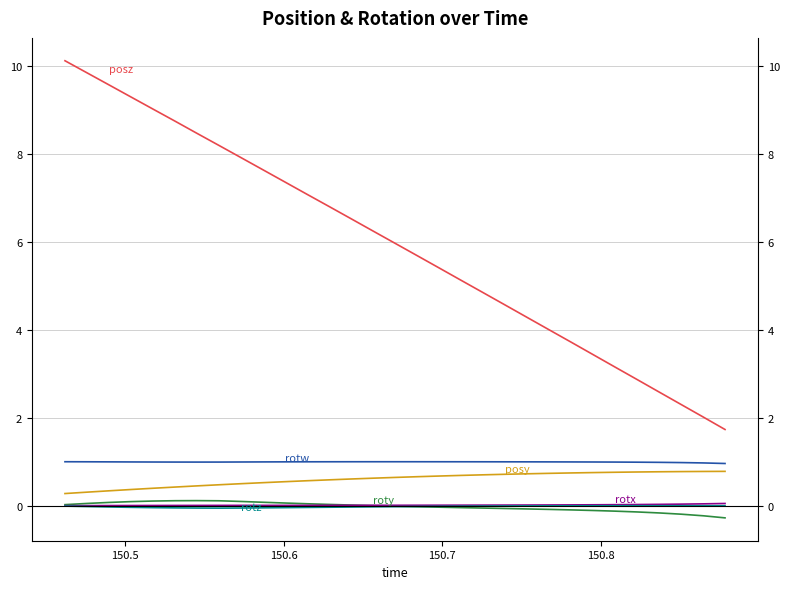

True or false: posz and rotw cross at least once.

False